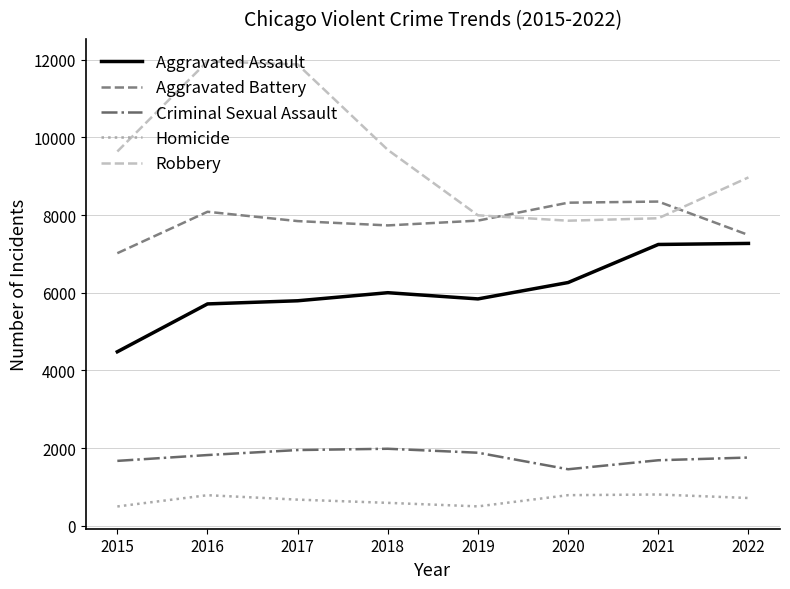

True or false: Aggravated Battery and Criminal Sexual Assault intersect in this chart.

False